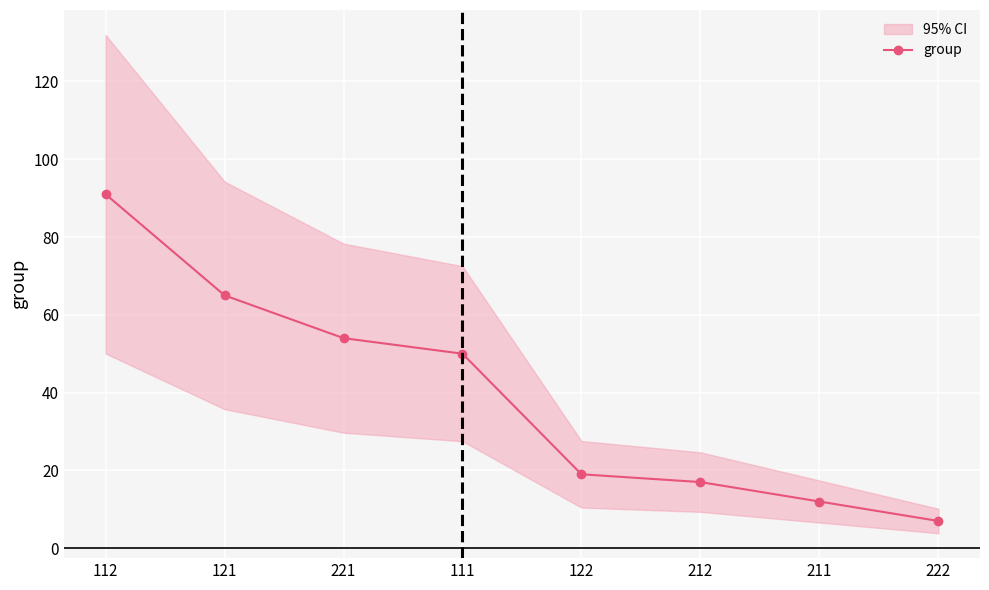

How many lines are shown in the chart?

1